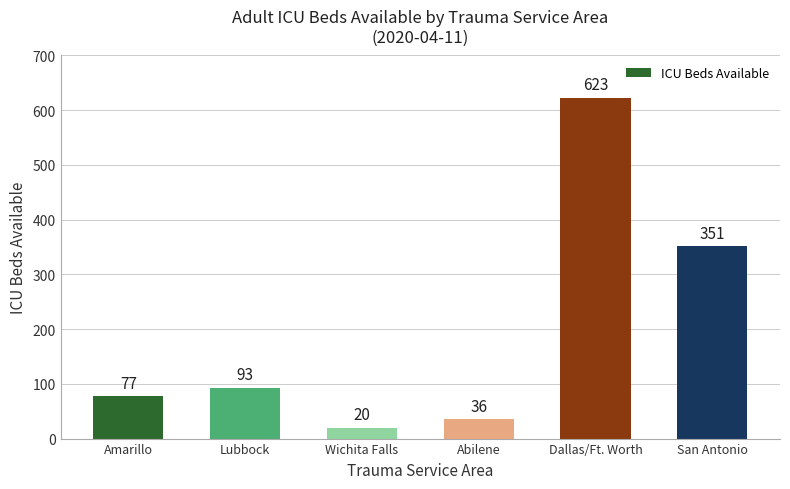

Count the number of categories in the chart.

6